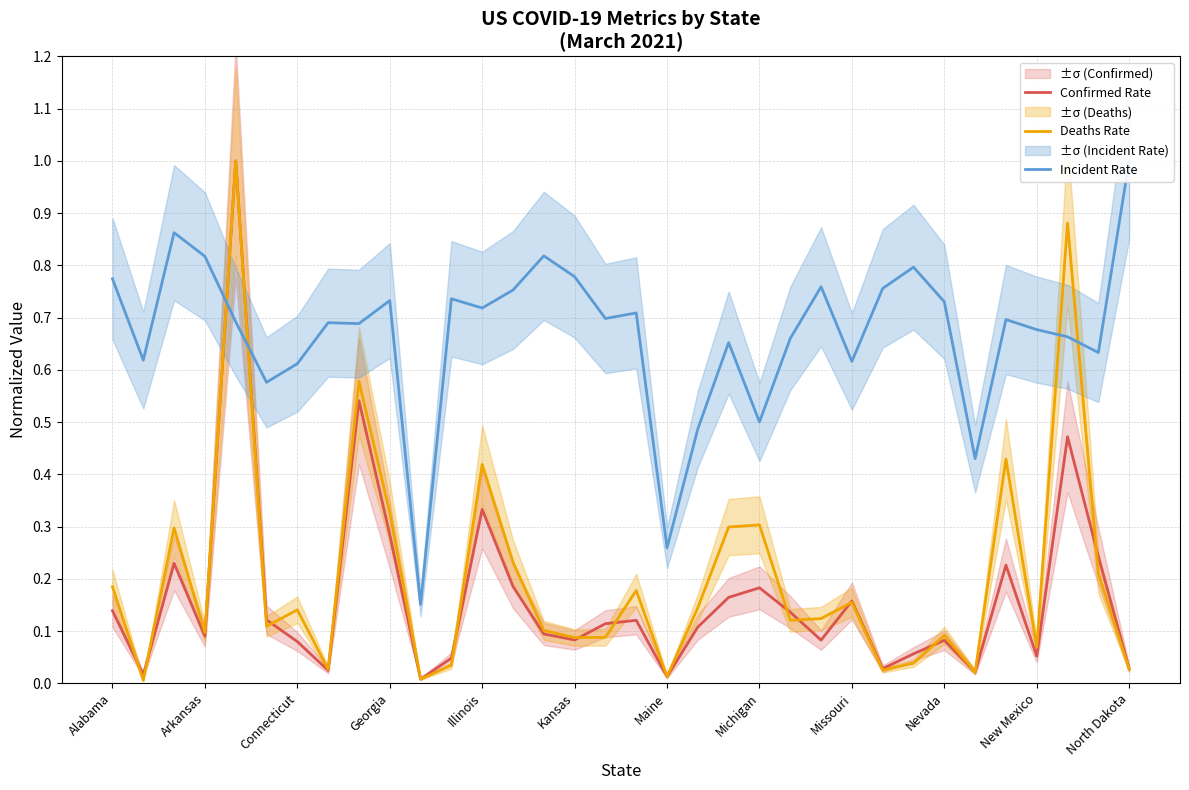

Which series ends up on top after the final intersection of Incident Rate and Confirmed Rate?

Incident Rate